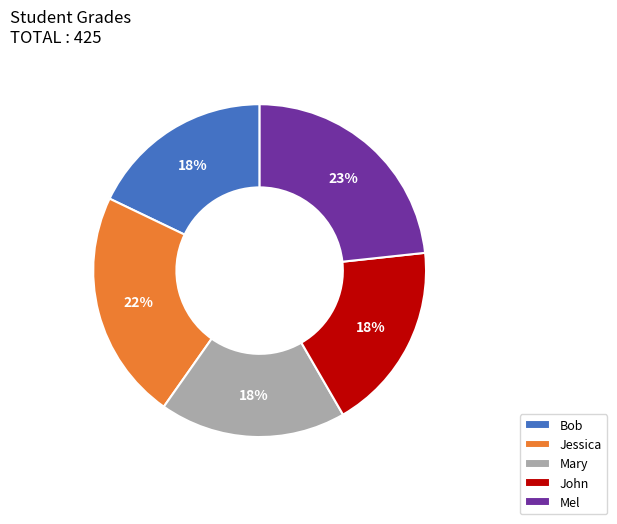

Is the sum of Mel and Bob greater than half?

No